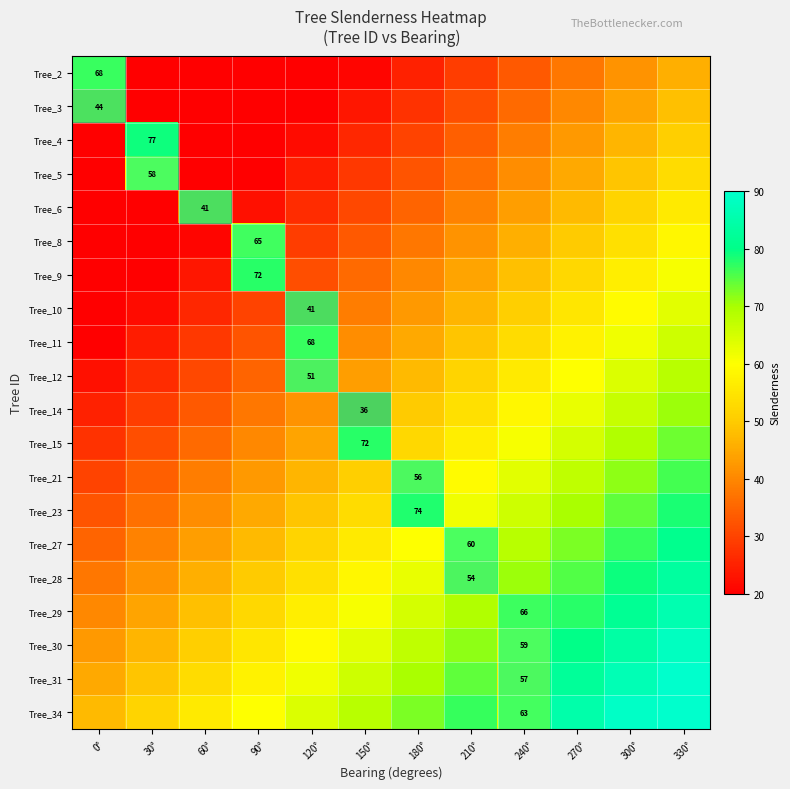

At which label does Tree_5 first exceed 36?

30°